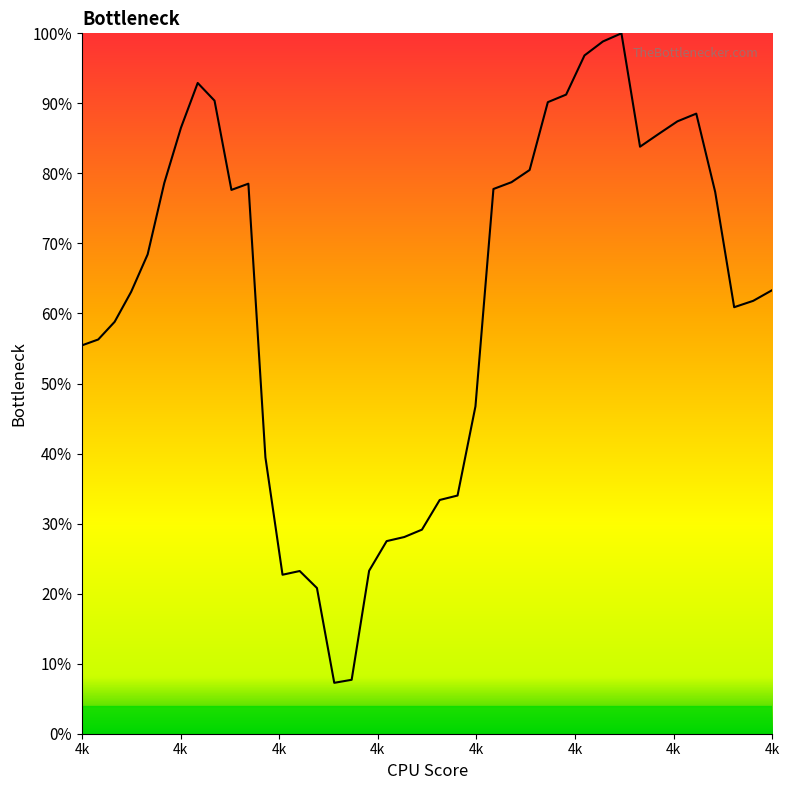

At which label is the value closest to 0?

4020.618791042221